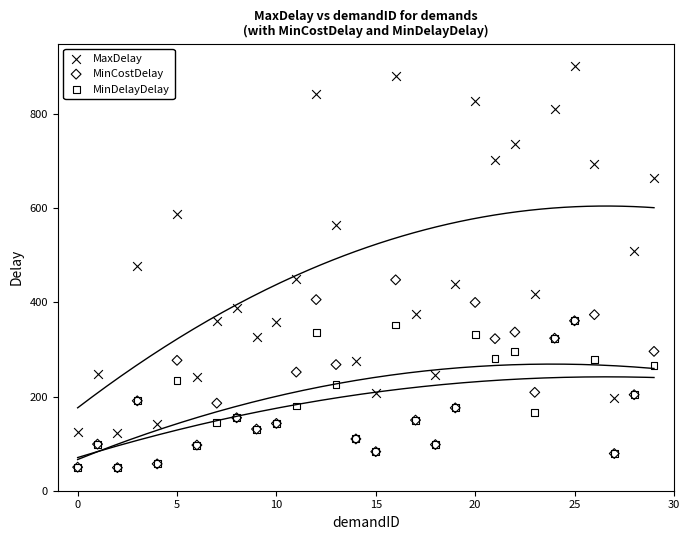

What are all the series names shown in the legend?

MaxDelay, MinCostDelay, MinDelayDelay